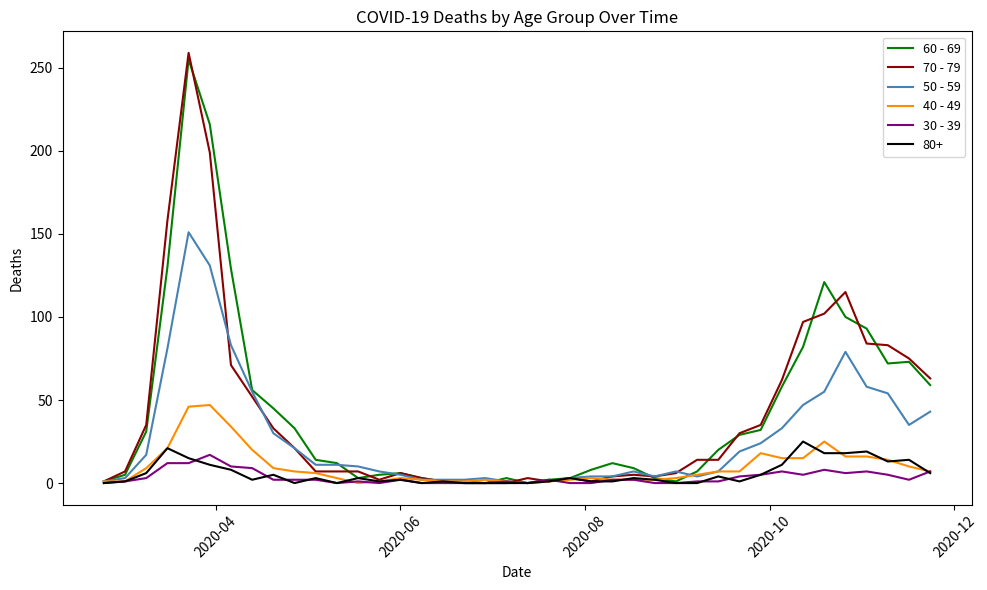

What is the greatest value displayed?

259